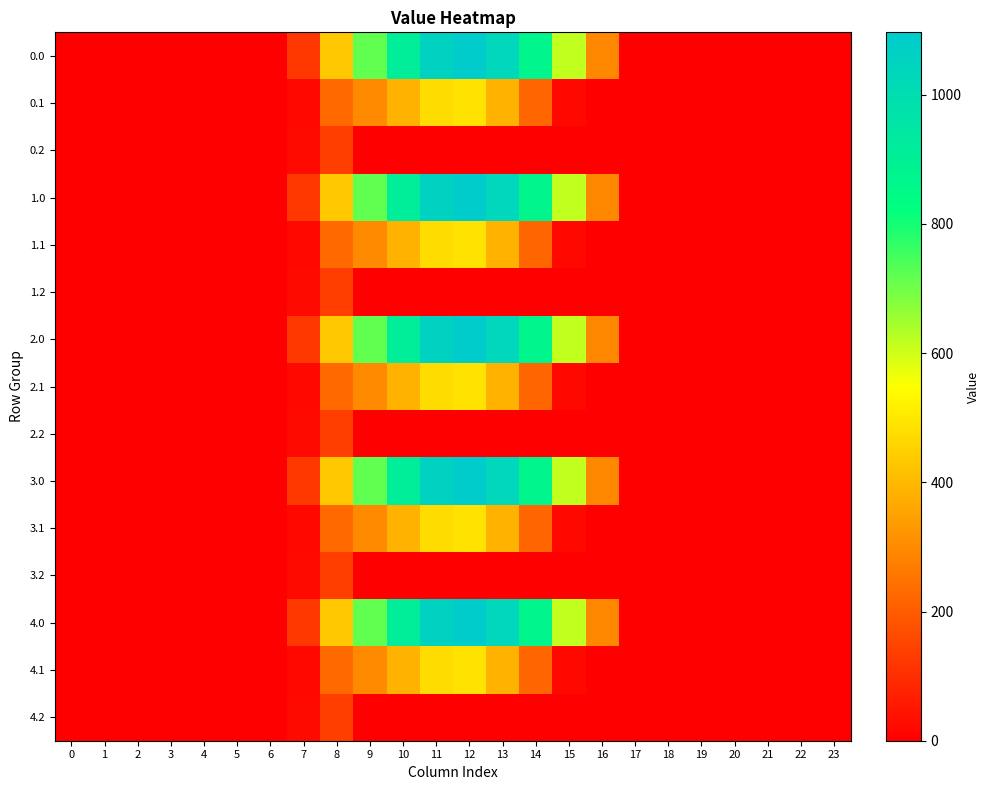

Rank the series at 15 from highest to lowest value.

0.0, 1.0, 2.0, 3.0, 4.0, 0.1, 1.1, 2.1, 3.1, 4.1, 0.2, 1.2, 2.2, 3.2, 4.2